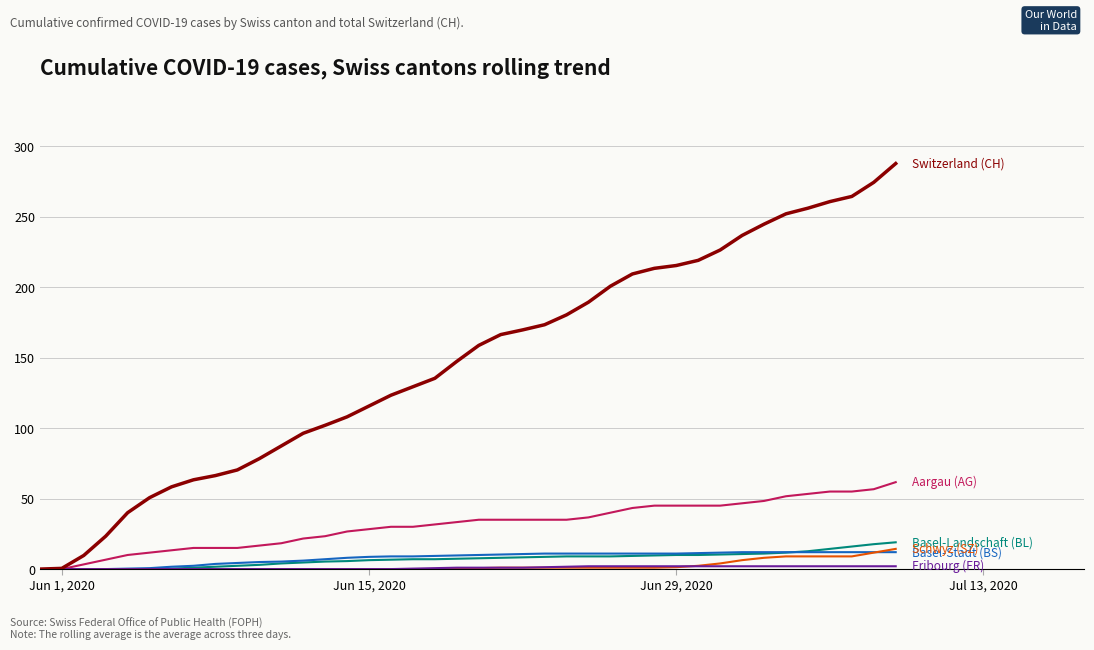

What is the greatest value displayed?

287.7